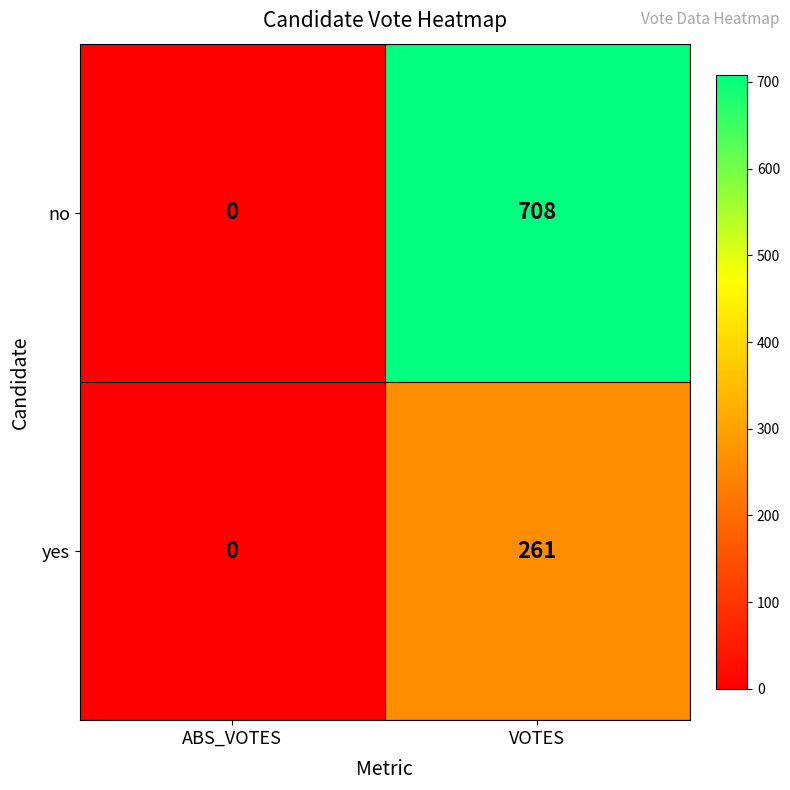

How many data points in yes are less than 261?

1